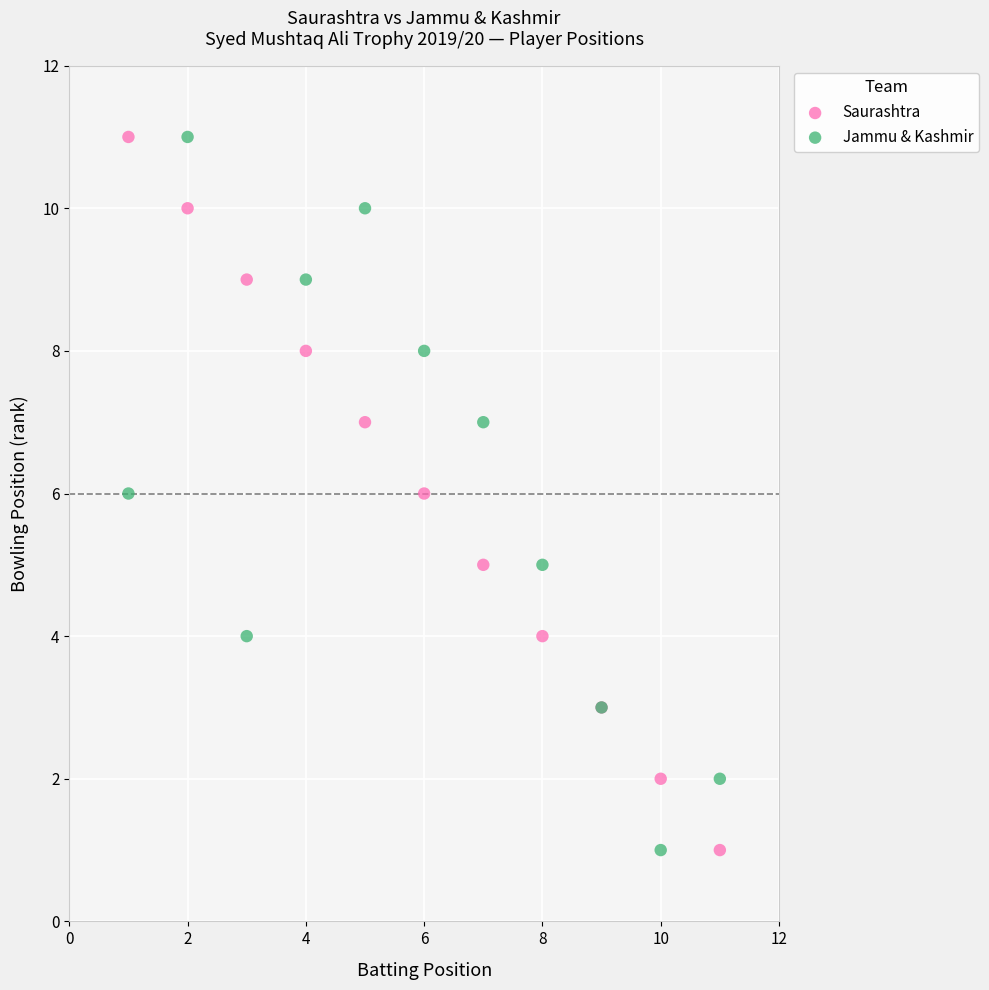

What are all the series names shown in the legend?

Saurashtra, Jammu & Kashmir